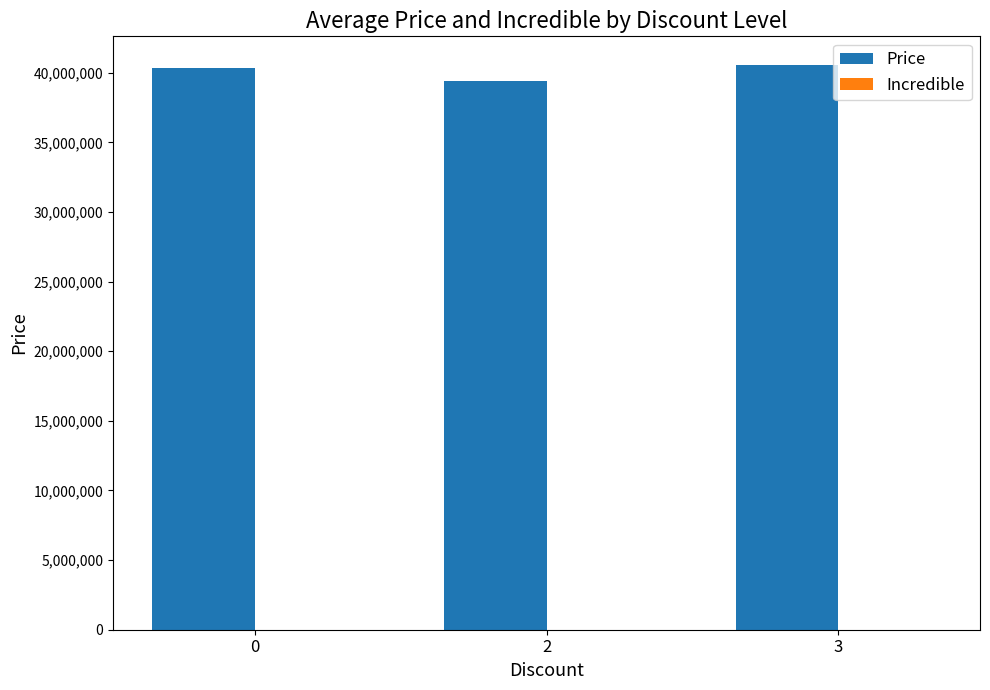

What is the minimum value shown in the chart?

39444000.0